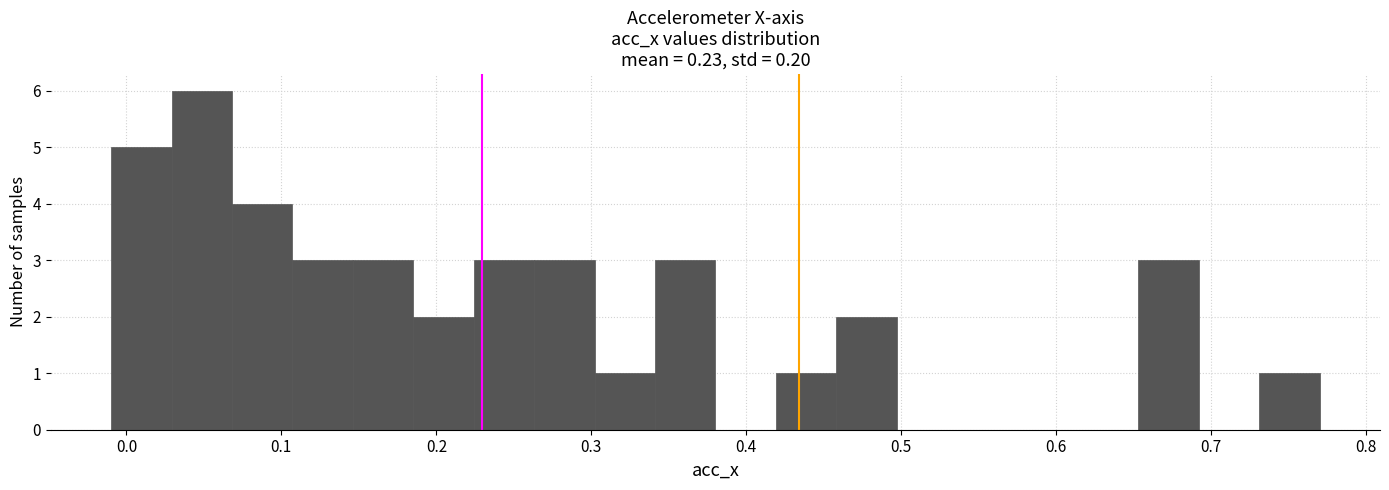

Read against the x-axis, roughly where is the centre of the tallest bar?

0.05